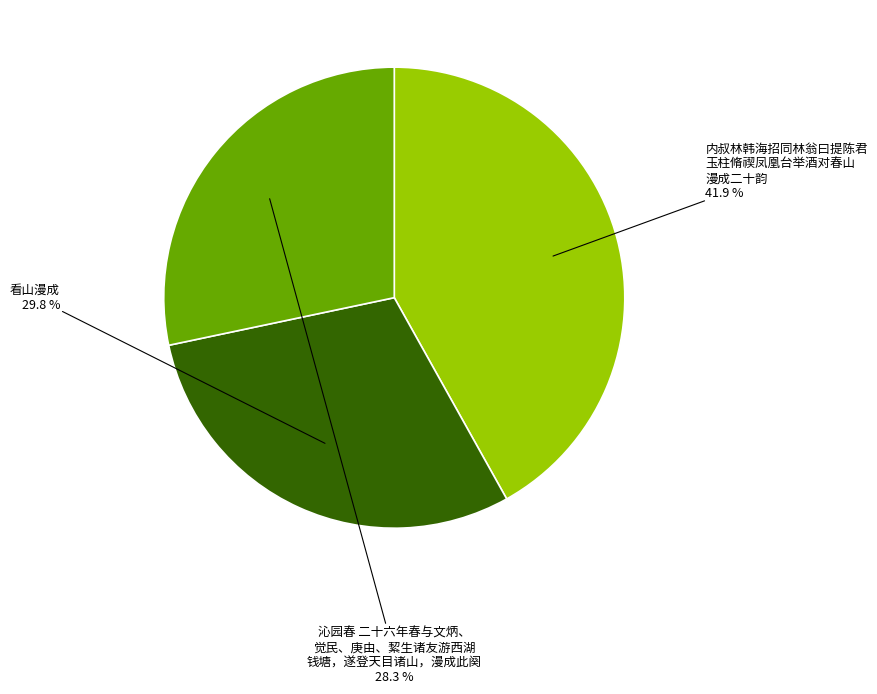

Does any single category account for the majority?

No